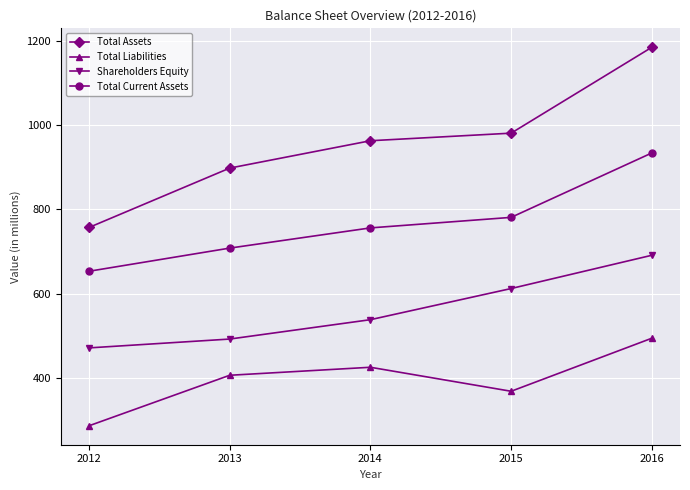

Reading left to right, what are all the values shown in this chart?

Total Assets: 2012=757	2013=898	2014=963	2015=981	2016=1185
Total Liabilities: 2012=286	2013=406	2014=425	2015=368	2016=494
Shareholders Equity: 2012=471	2013=492	2014=538	2015=612	2016=691
Total Current Assets: 2012=653	2013=708	2014=756	2015=781	2016=934